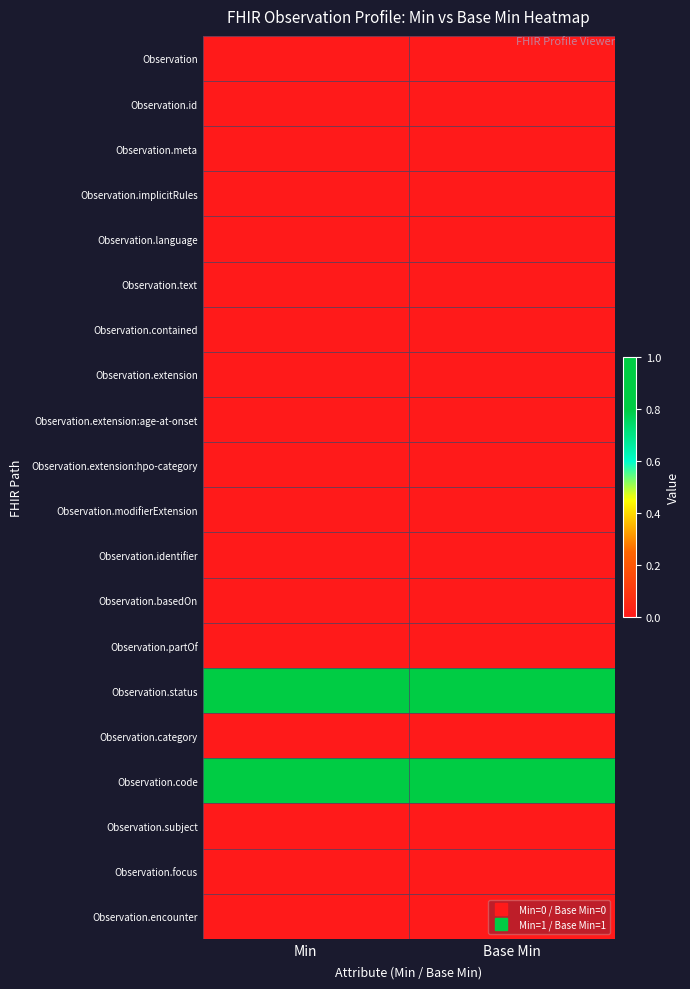

List the series in order of their peak value, lowest first.

Observation, Observation.id, Observation.meta, Observation.implicitRules, Observation.language, Observation.text, Observation.contained, Observation.extension, Observation.extension:age-at-onset, Observation.extension:hpo-category, Observation.modifierExtension, Observation.identifier, Observation.basedOn, Observation.partOf, Observation.category, Observation.subject, Observation.focus, Observation.encounter, Observation.status, Observation.code